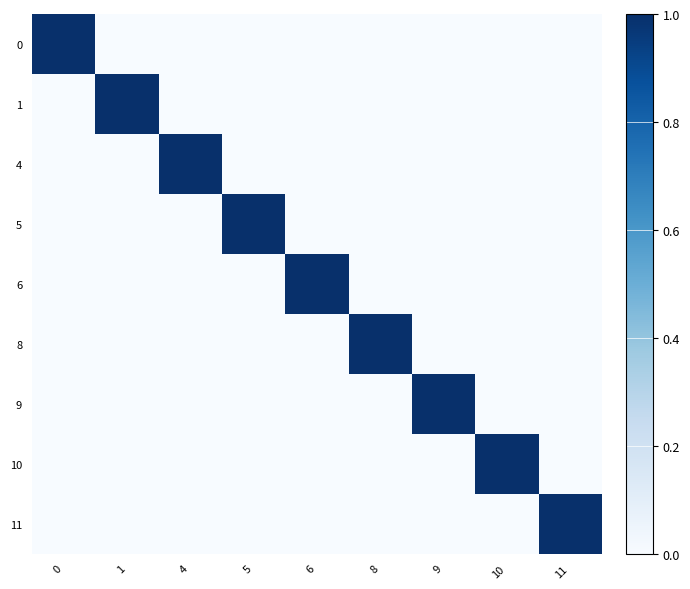

What is the total value across all series at 5?

1